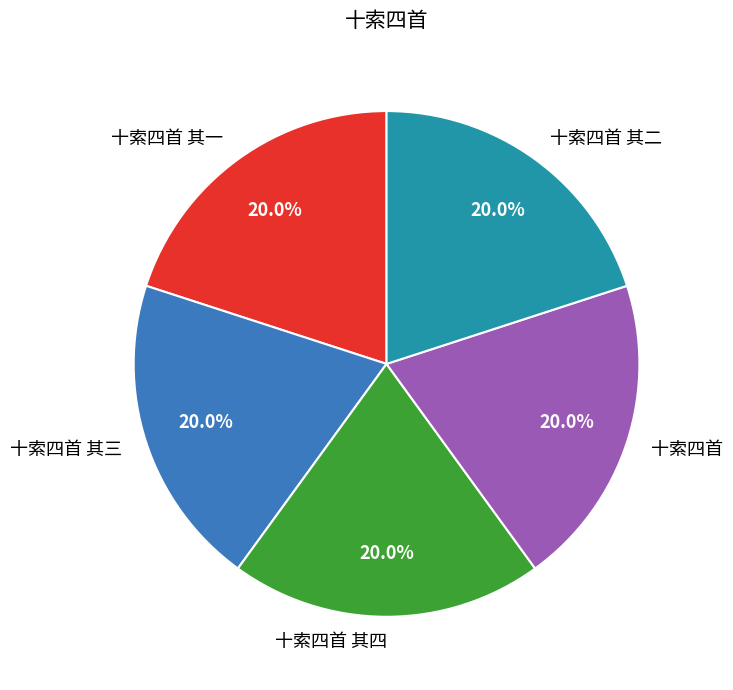

What percentage do 十索四首 and 十索四首 其四 together represent?

40.0%